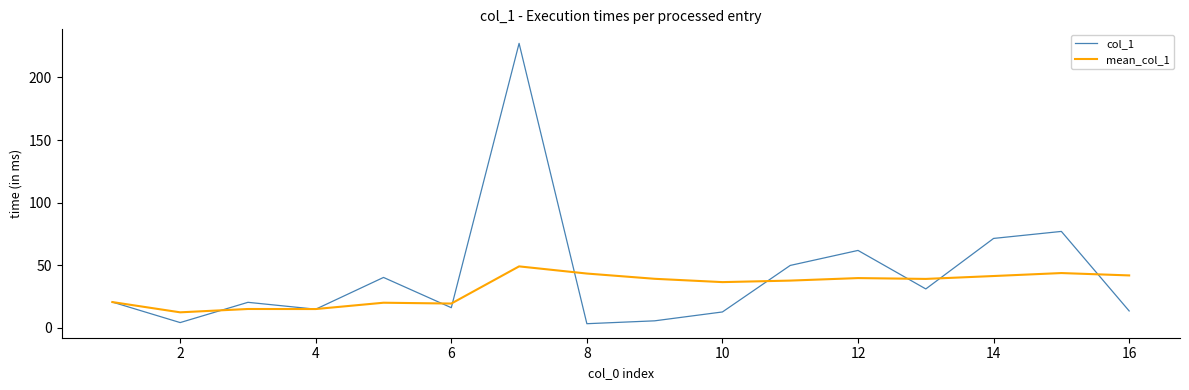

In mean_col_1, how many points are higher than both neighbors (excluding endpoints)?

5